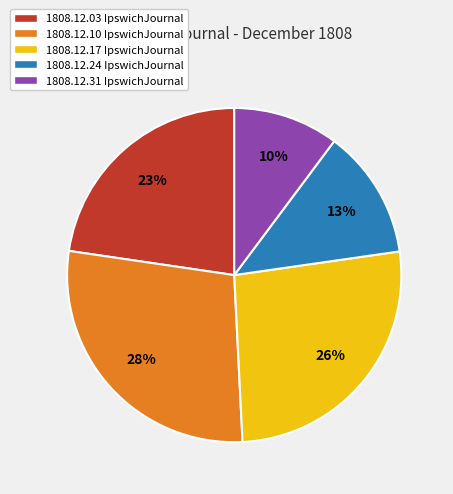

To the nearest percent, what is the difference between the largest and smallest slice percentages?

18%